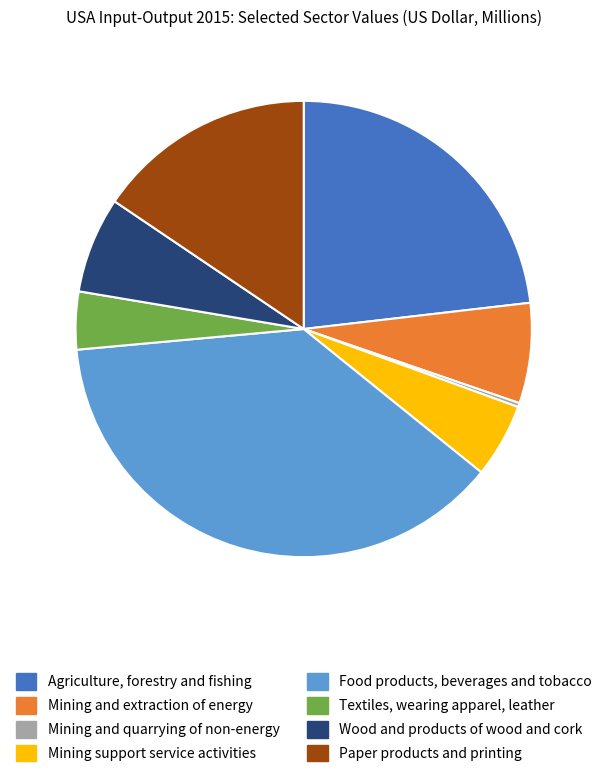

True or false: Wood and products of wood and cork accounts for 7% of the total.

True